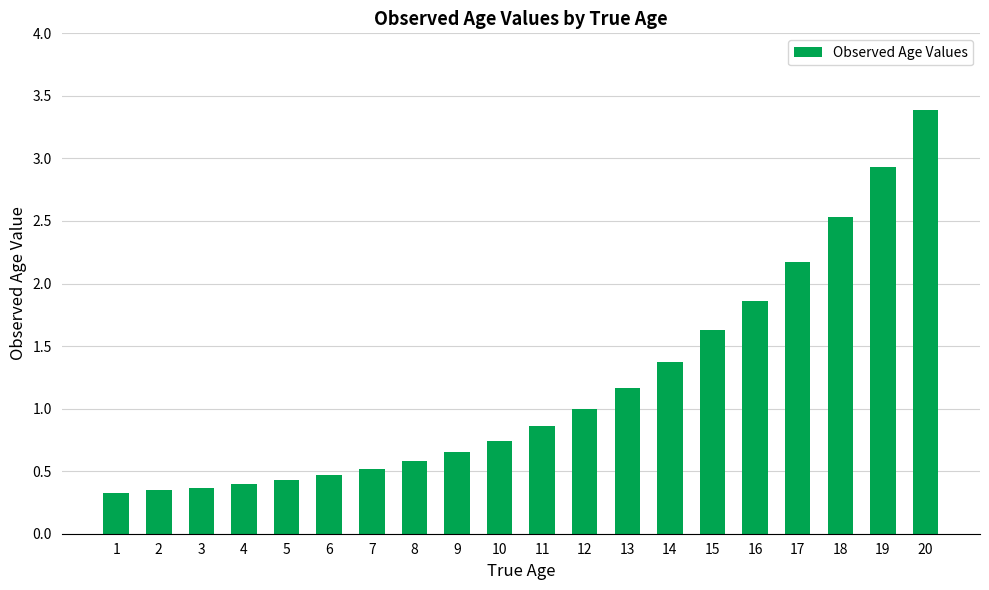

Does the chart contain any negative values?

No